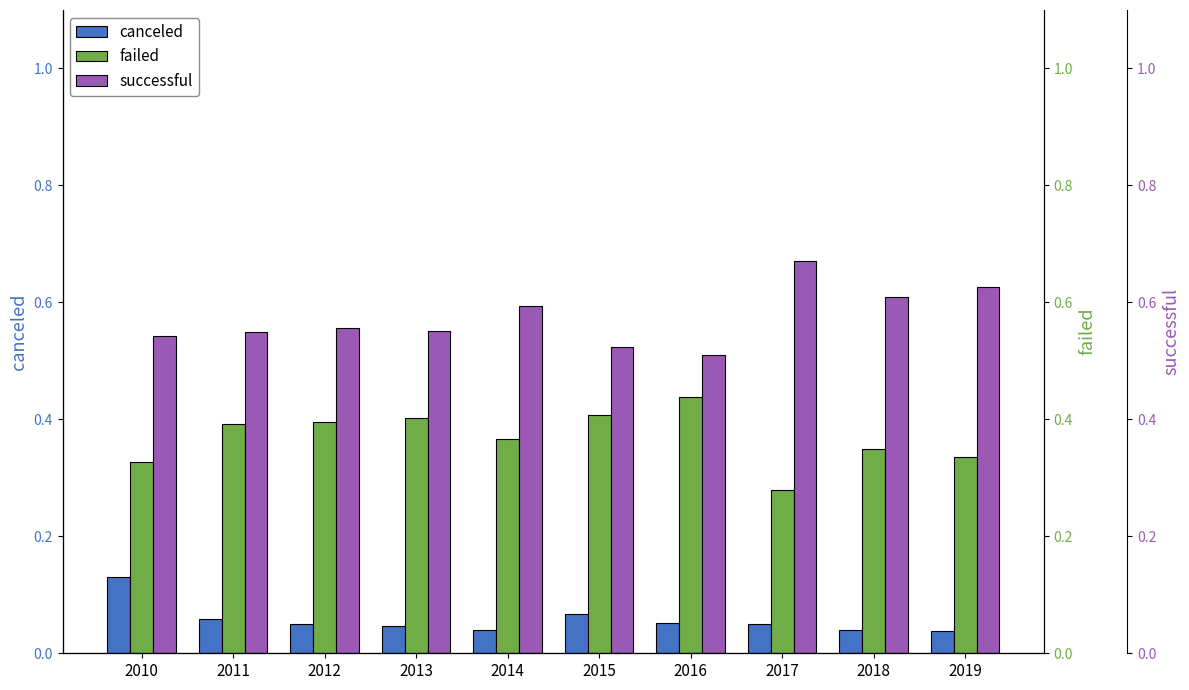

At how many categories does at least one series exceed 0?

10